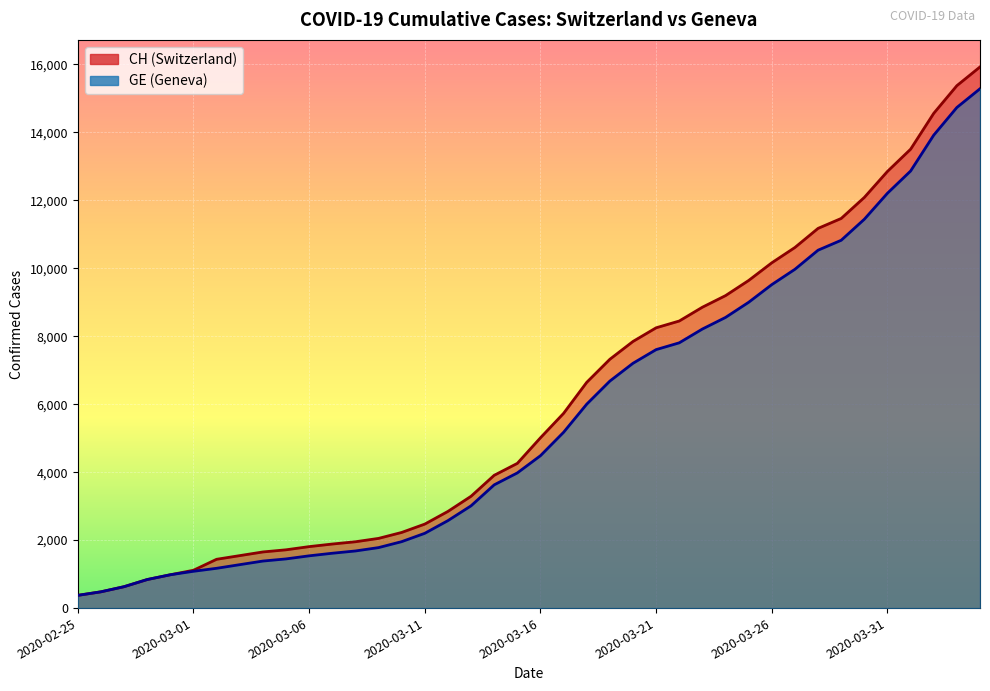

Read the GE value at 2020-03-25, to the nearest 100.

9000